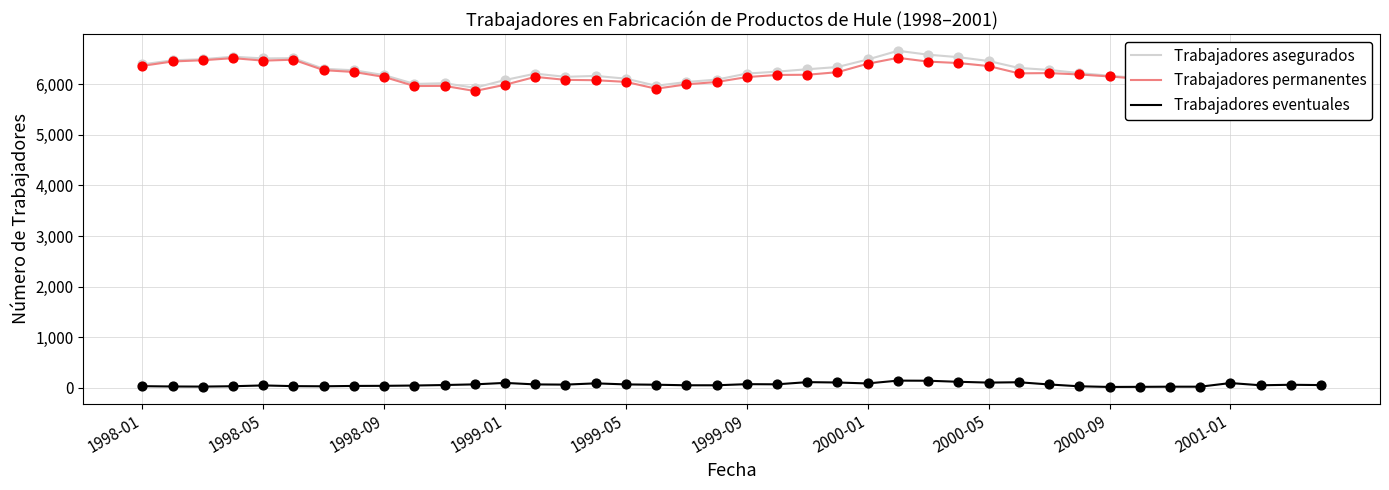

Which series reaches the maximum Y coordinate?

Trabajadores asegurados